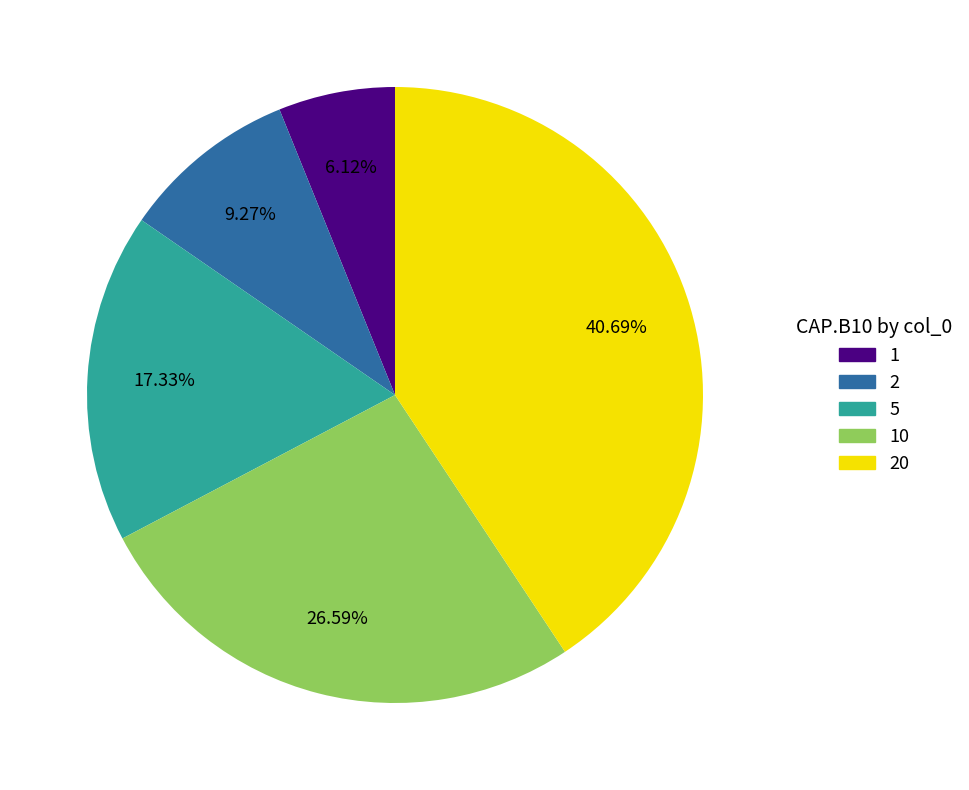

Does any single category account for the majority?

No